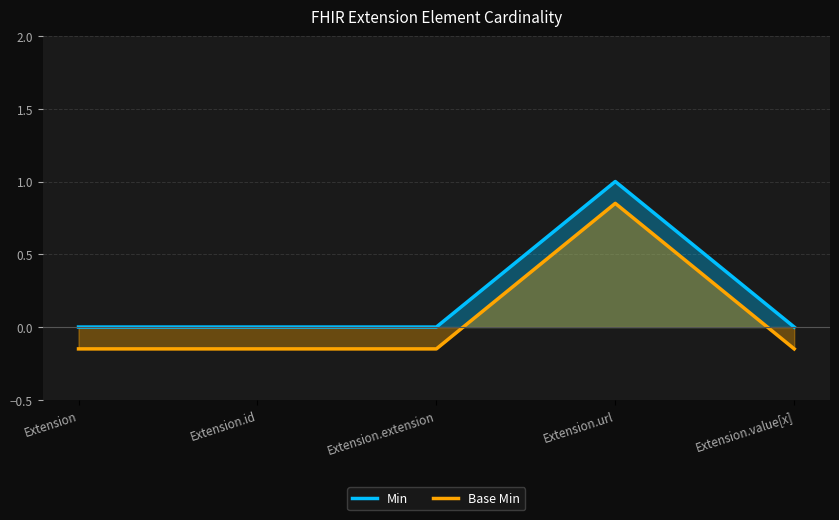

How many positive values does the Min series have?

1